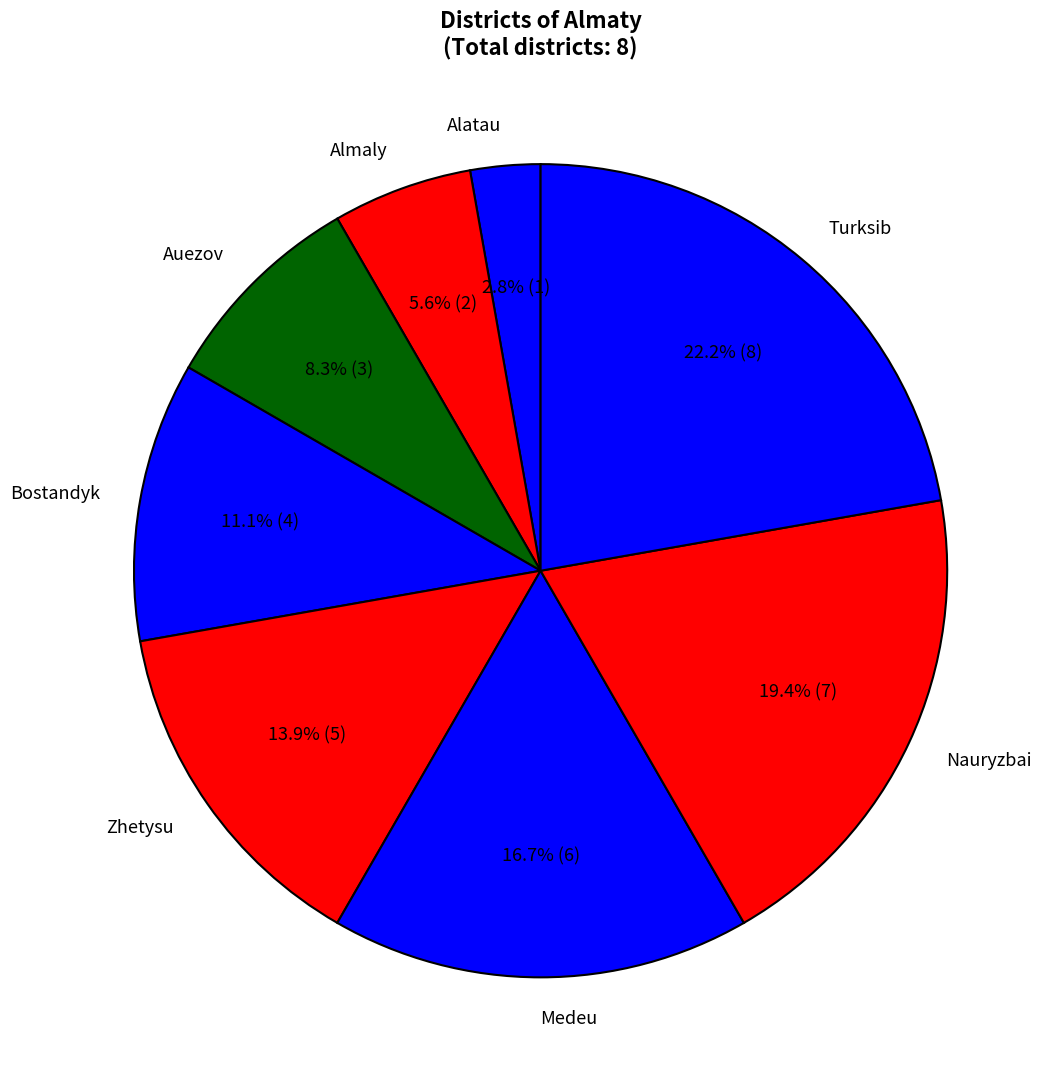

What is the smallest slice in the pie chart?

Alatau